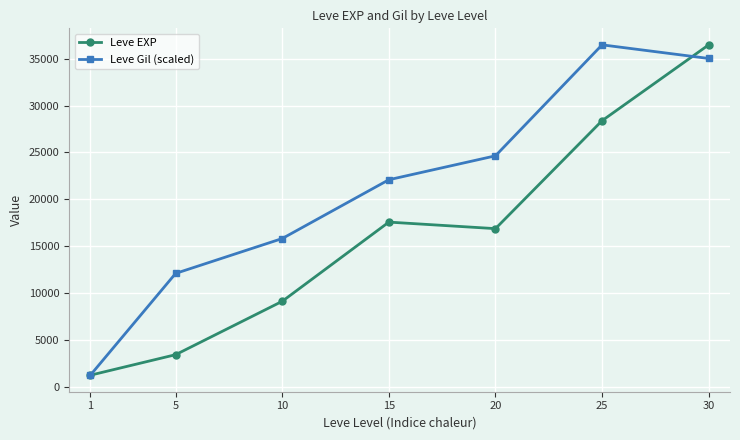

Where is the first local maximum for Leve EXP?

15